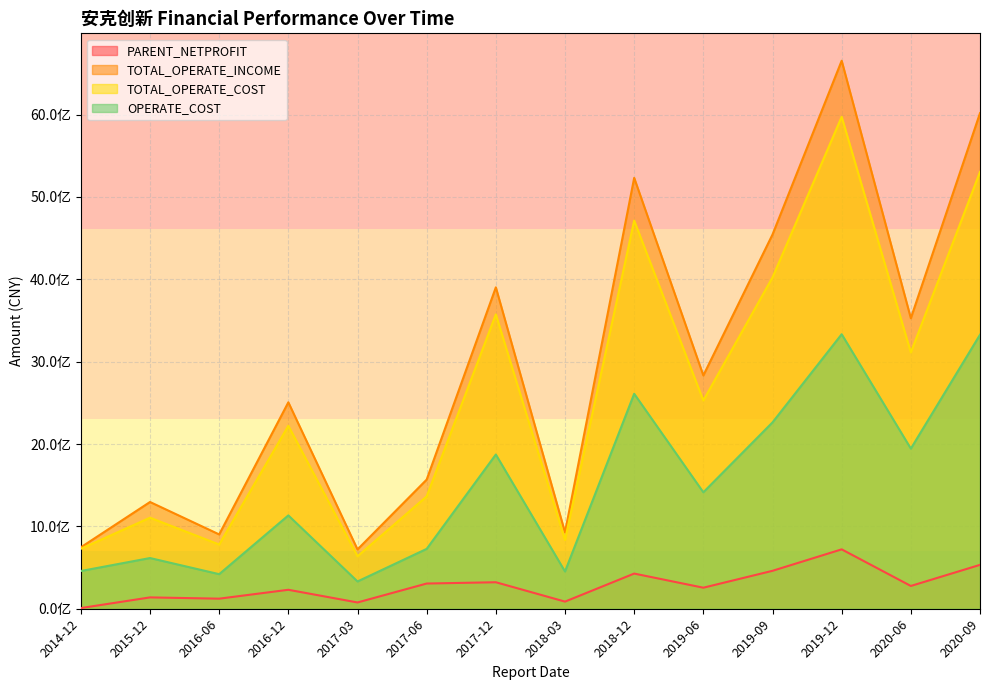

Is it true that OPERATE_COST equals 1176202072.8 at 2017-12?

False